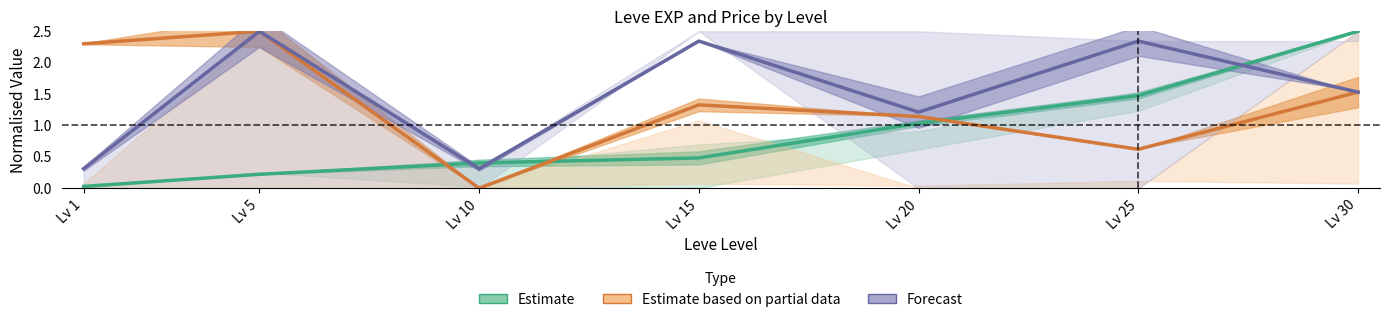

At which label does Estimate based on partial data reach its minimum?

Lv 10